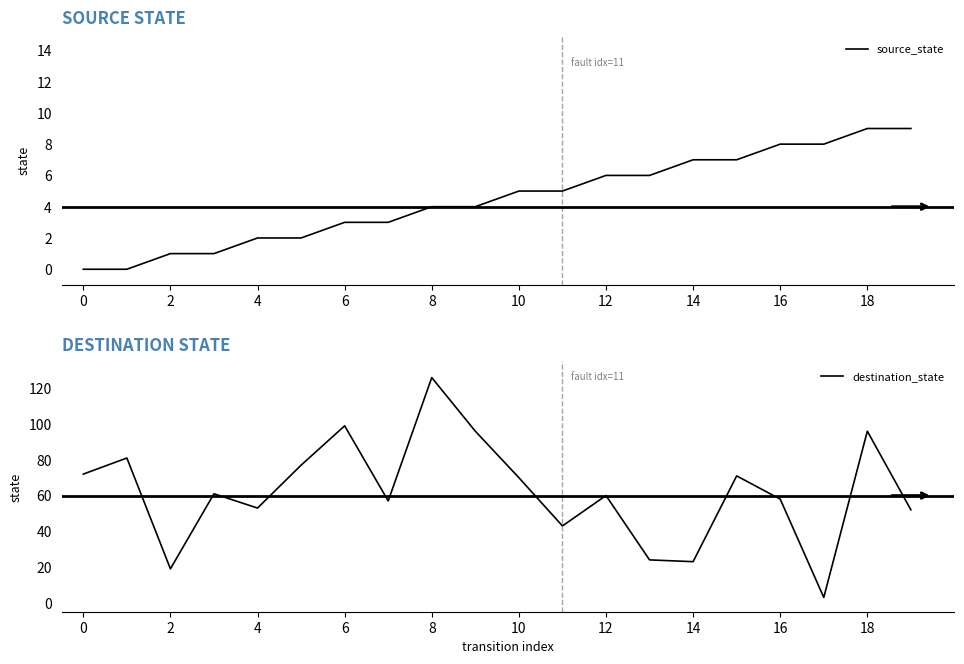

True or false: source_state has more than 1 points higher than both neighbors.

False